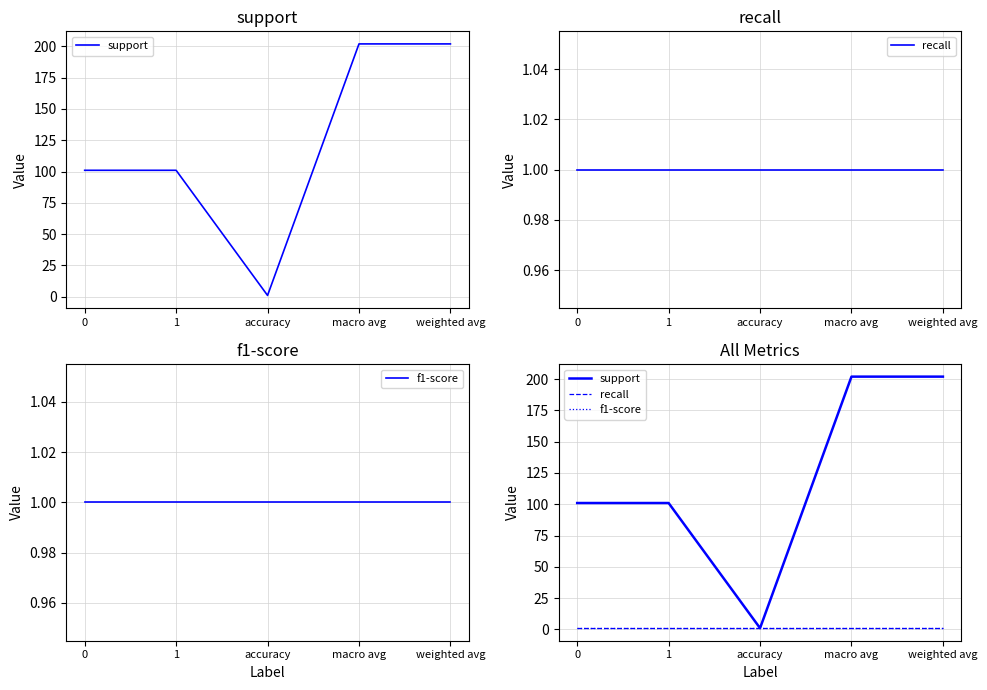

What is the total value across all series at 1?

103